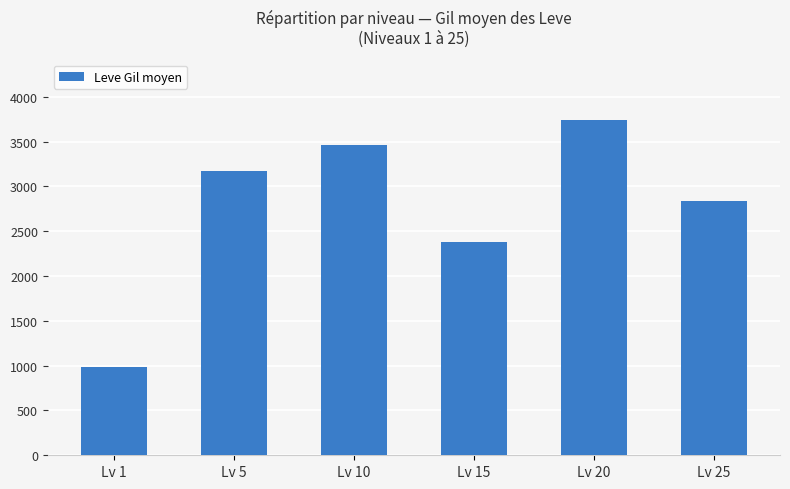

What is the difference between the values at Lv 5 and Lv 15?

790